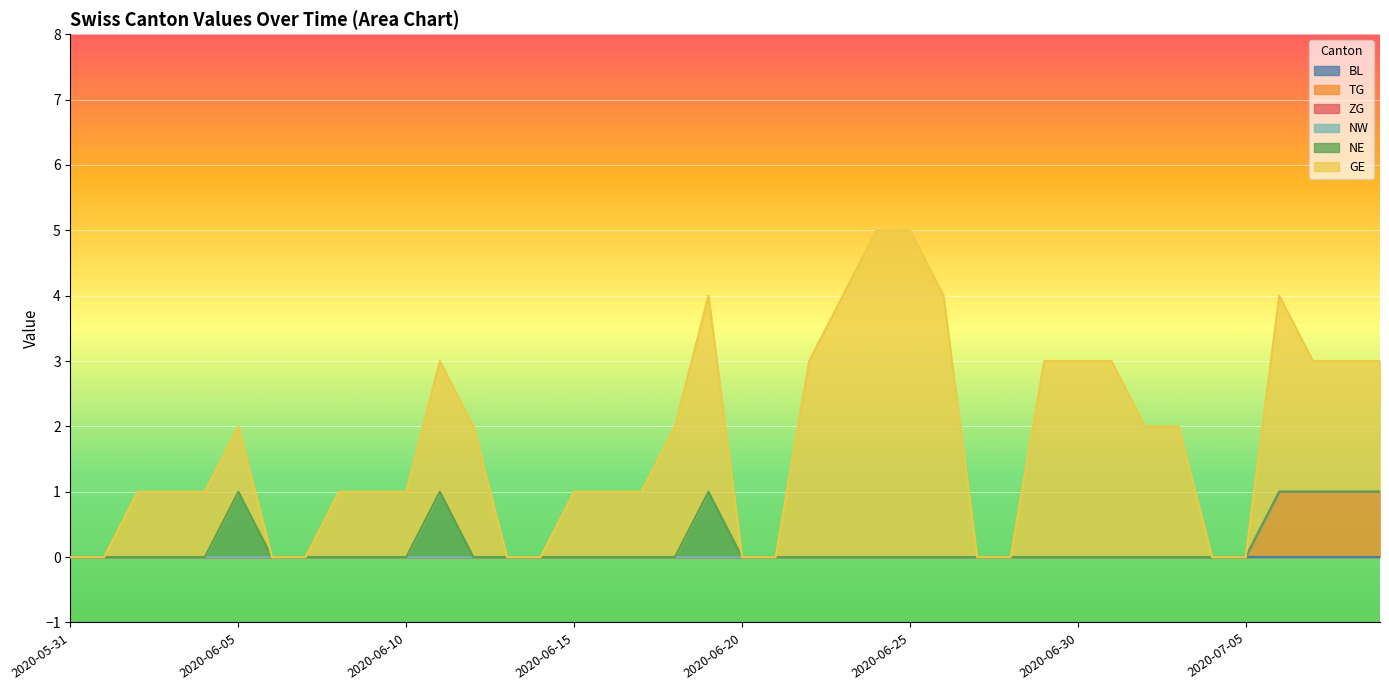

Is the value of TG at 2020-06-09 greater than the value of GE at 2020-07-05?

No